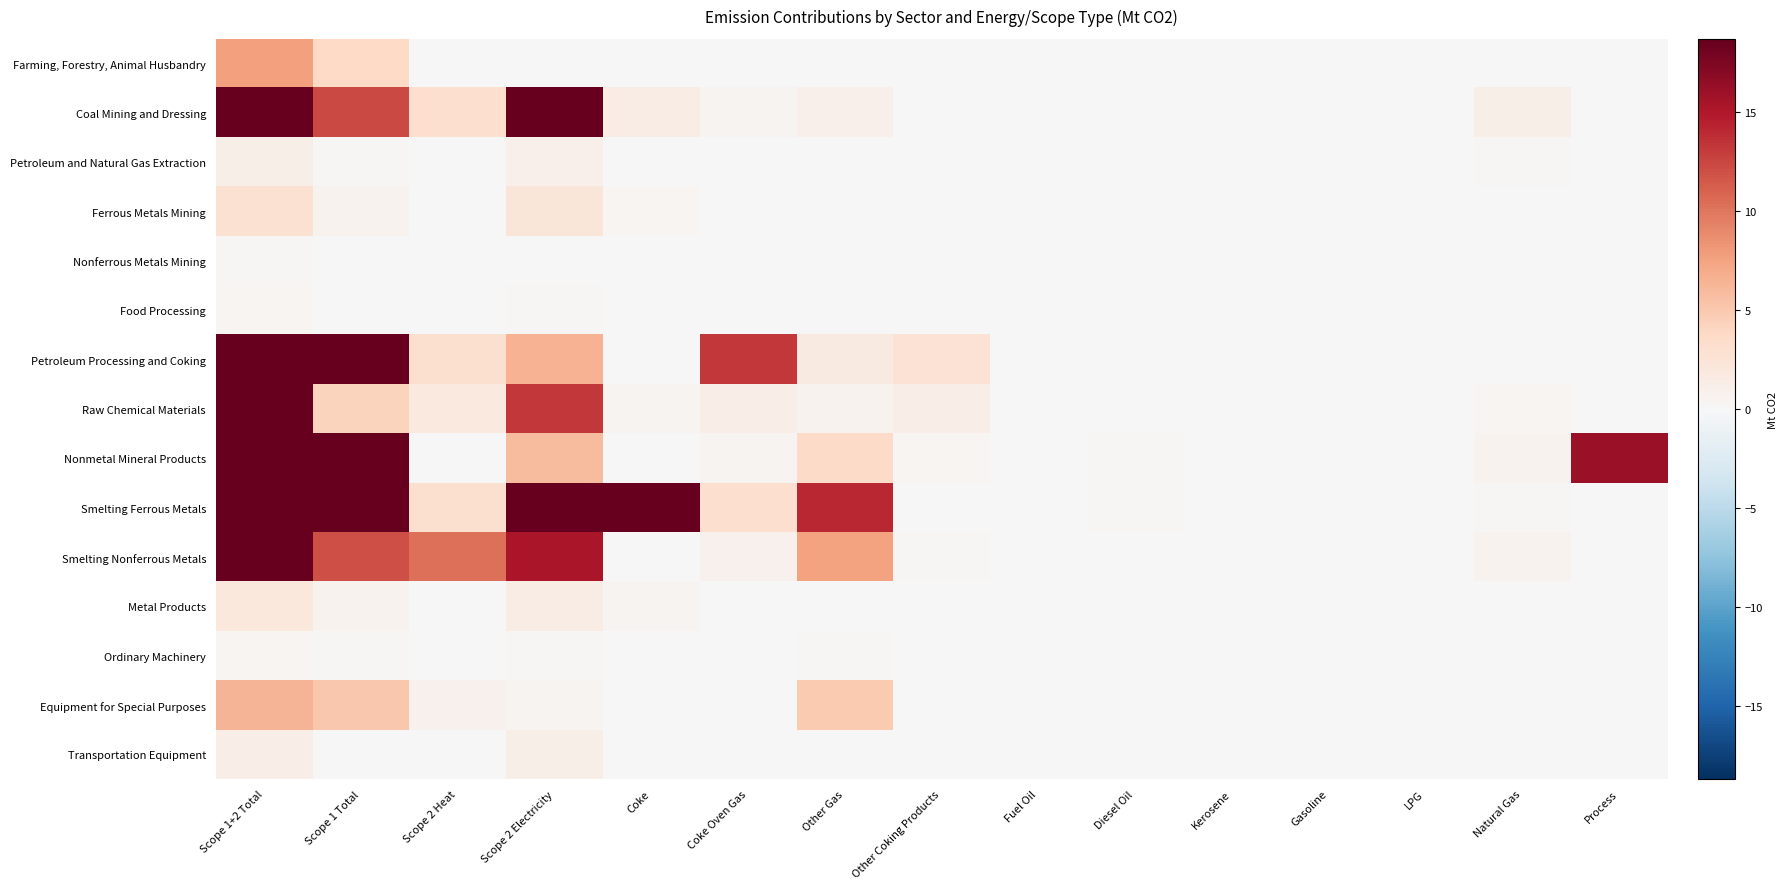

List the series in order of their peak value, lowest first.

Nonferrous Metals Mining, Ordinary Machinery, Food Processing, Petroleum and Natural Gas Extraction, Transportation Equipment, Metal Products, Ferrous Metals Mining, Equipment for Special Purposes, Farming, Forestry, Animal Husbandry, Raw Chemical Materials, Nonmetal Mineral Products, Smelting Nonferrous Metals, Coal Mining and Dressing, Petroleum Processing and Coking, Smelting Ferrous Metals